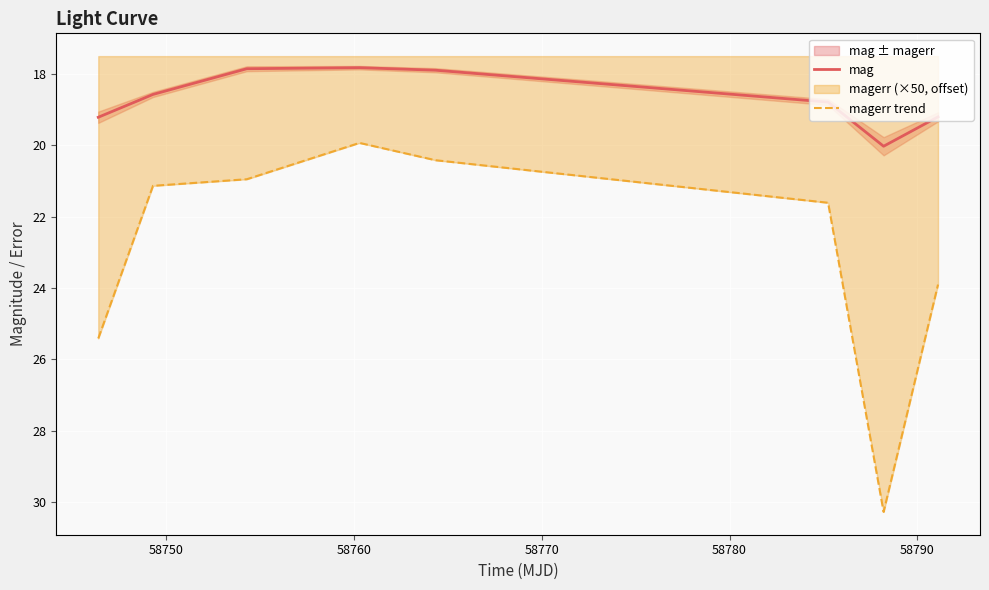

What is the highest value of the magerr trend series?

30.3